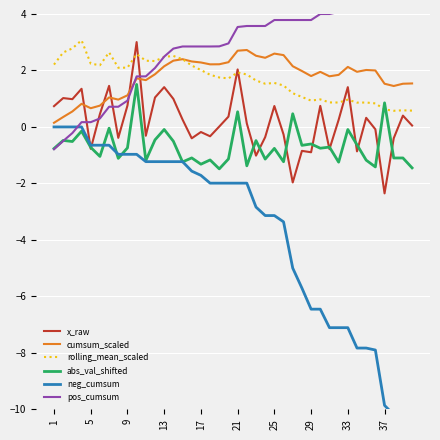

The value of rolling_mean_scaled at 21 is 1.9. True or false?

True